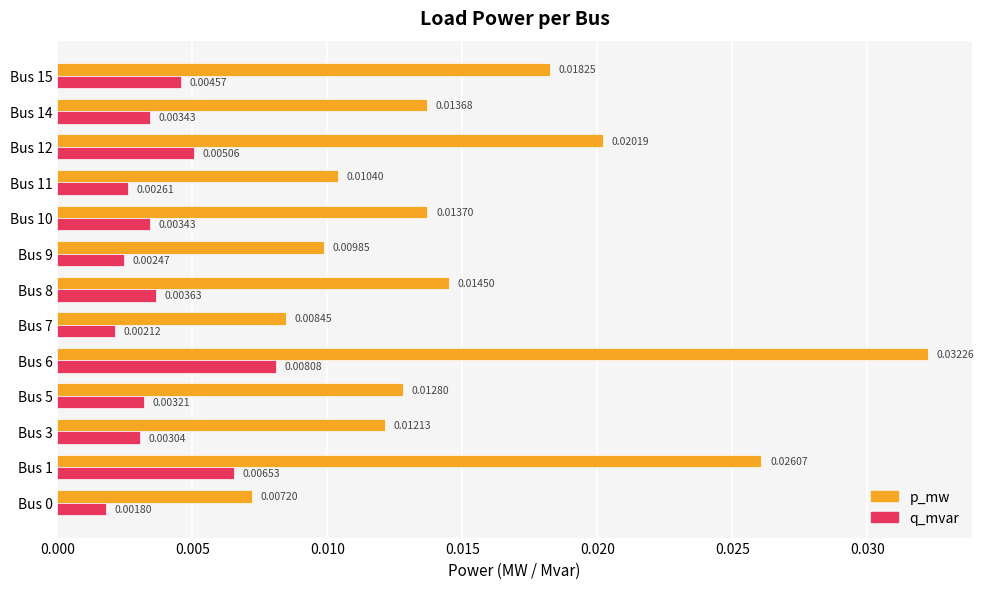

List the series in order of their peak value, highest first.

p_mw, q_mvar